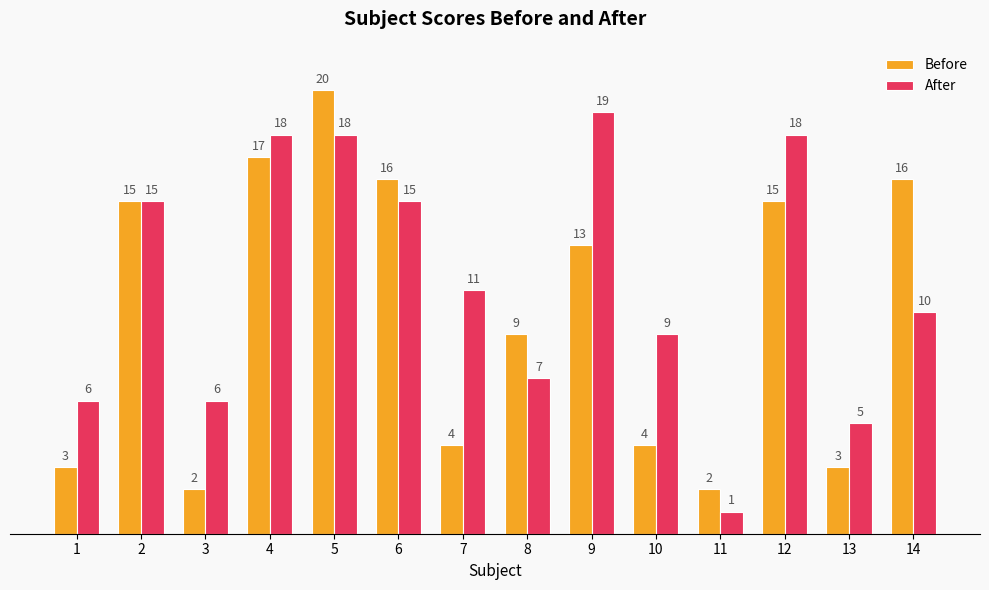

What is the highest value of the After series?

19